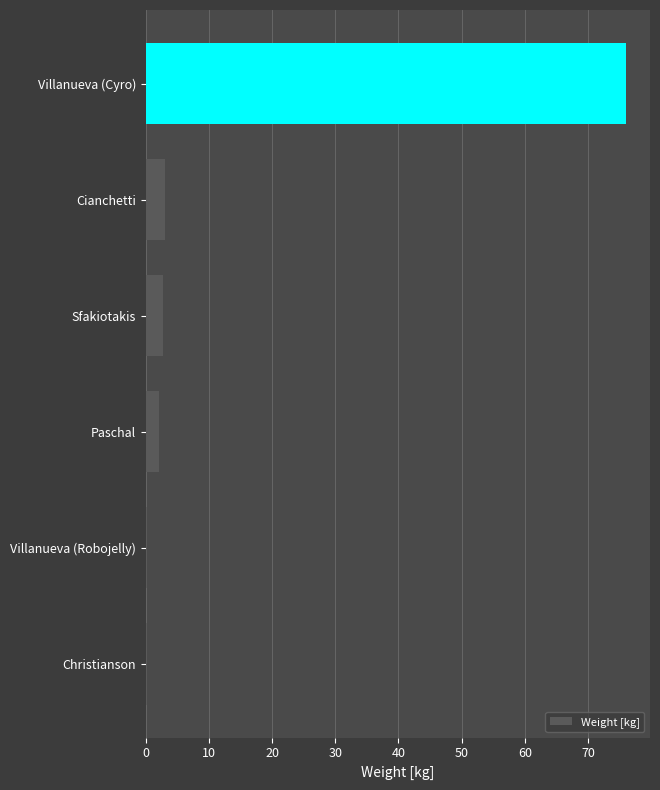

Count the number of categories in the chart.

6